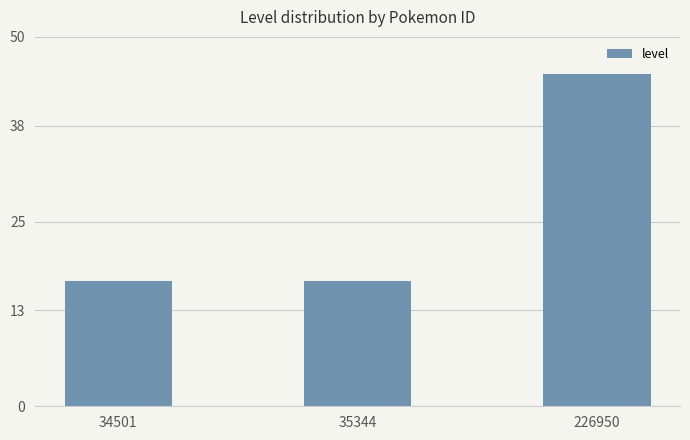

What is the approximate value at 34501?

17